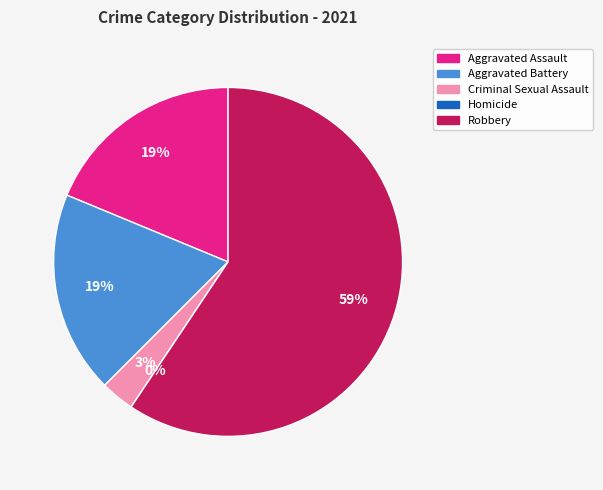

To the nearest percent, what is the difference between the Homicide and Robbery slice percentages?

59%